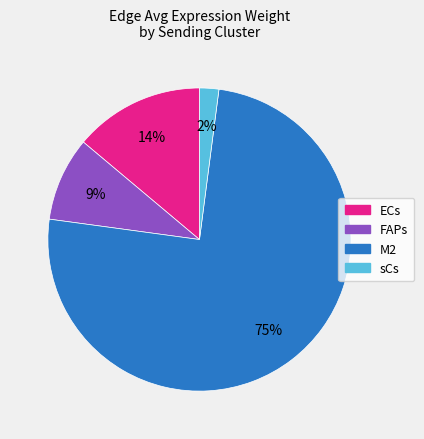

To the nearest percent, what is the difference between the largest and smallest slice percentages?

73%